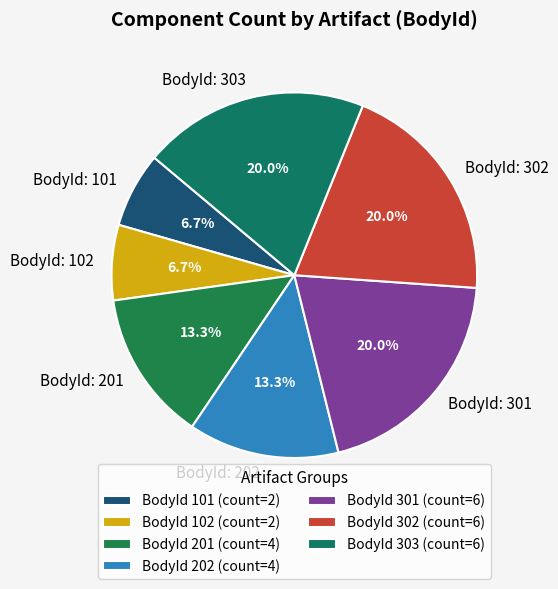

What percentage do BodyId: 303 and BodyId: 301 together represent?

40.0%